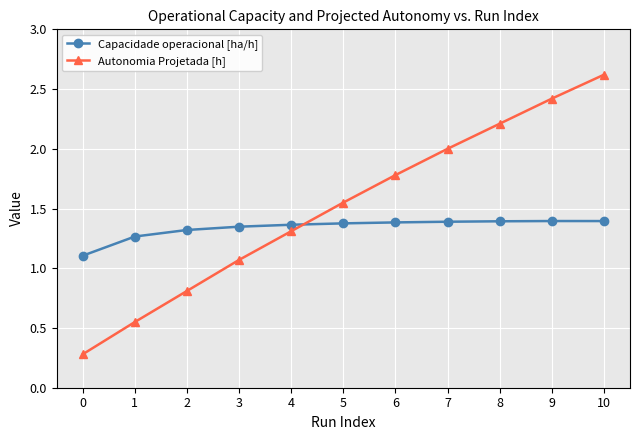

True or false: Autonomia Projetada [h] and Capacidade operacional [ha/h] cross at least once.

True